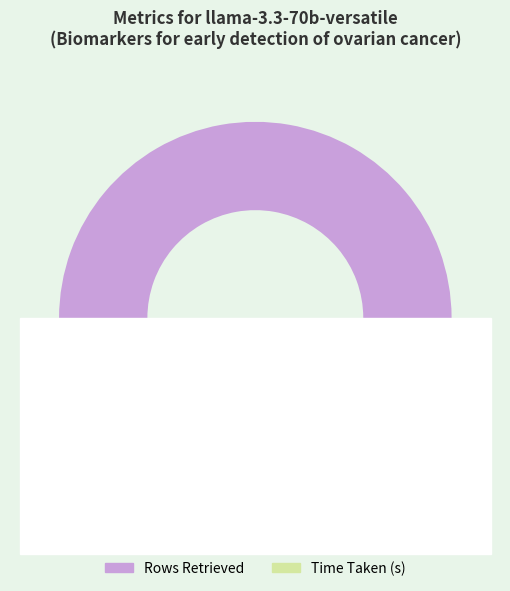

To the nearest percent, what portion does Rows Retrieved represent?

89%